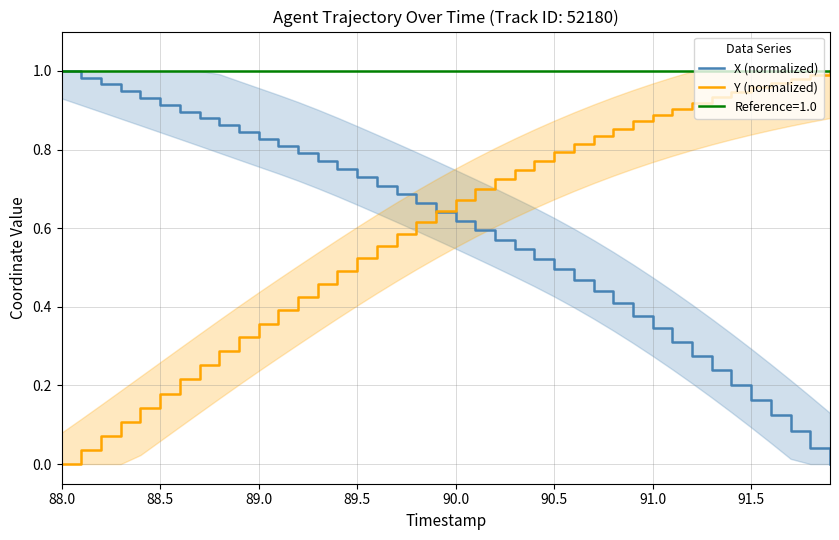

Does the chart display data point markers on the line(s)?

No